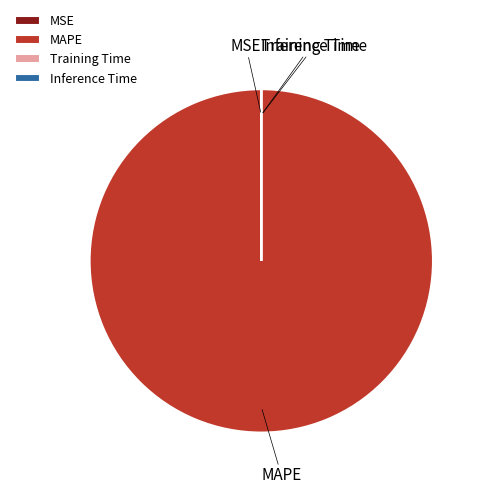

True or false: MAPE accounts for 89% of the total.

False